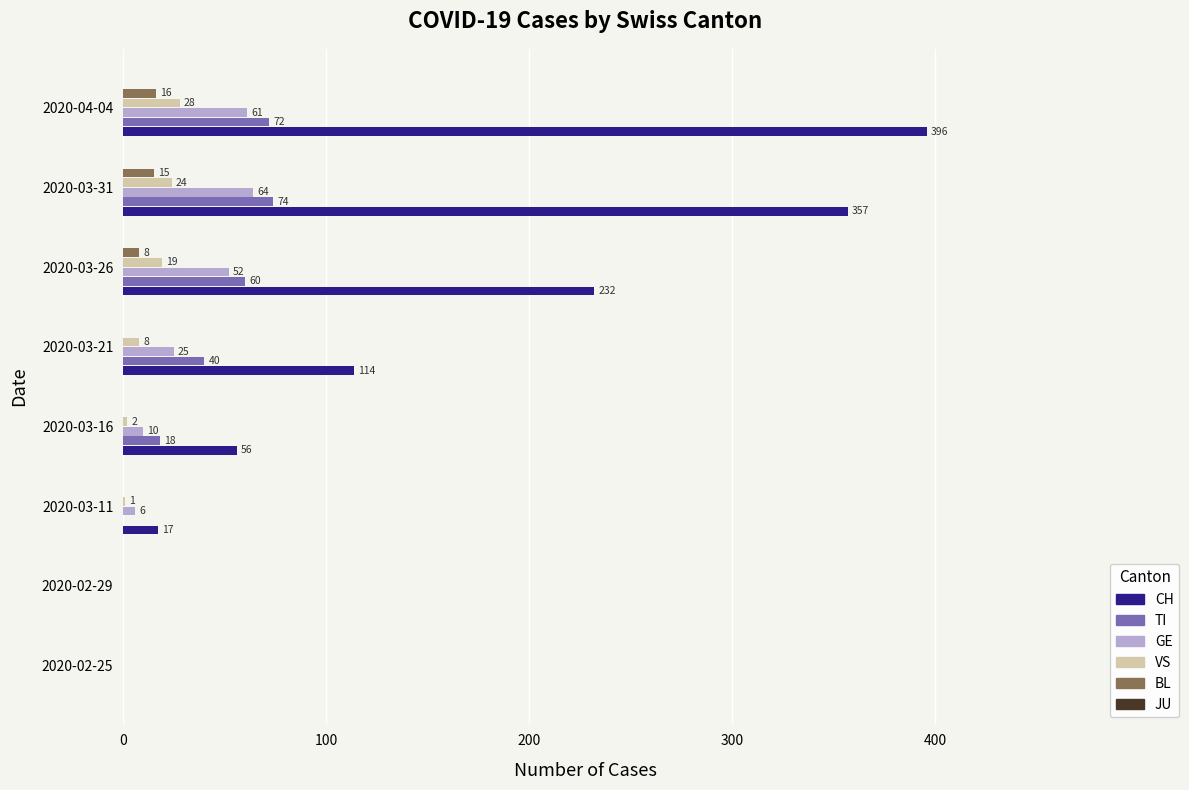

True or false: TI has a value of 0 at 2020-02-29.

True